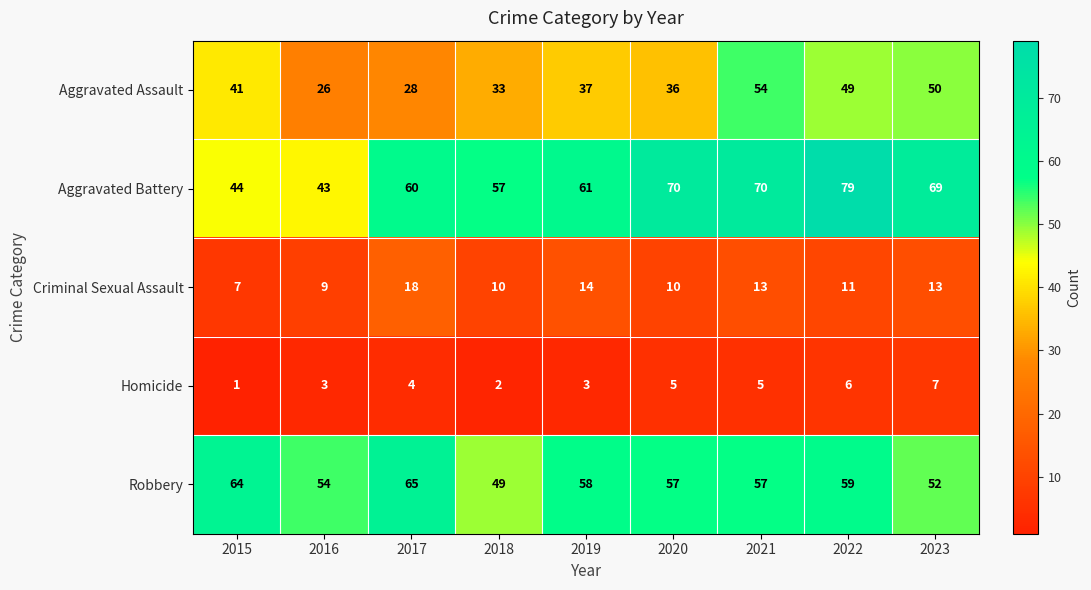

The value of Robbery at 2023 is 27. True or false?

False